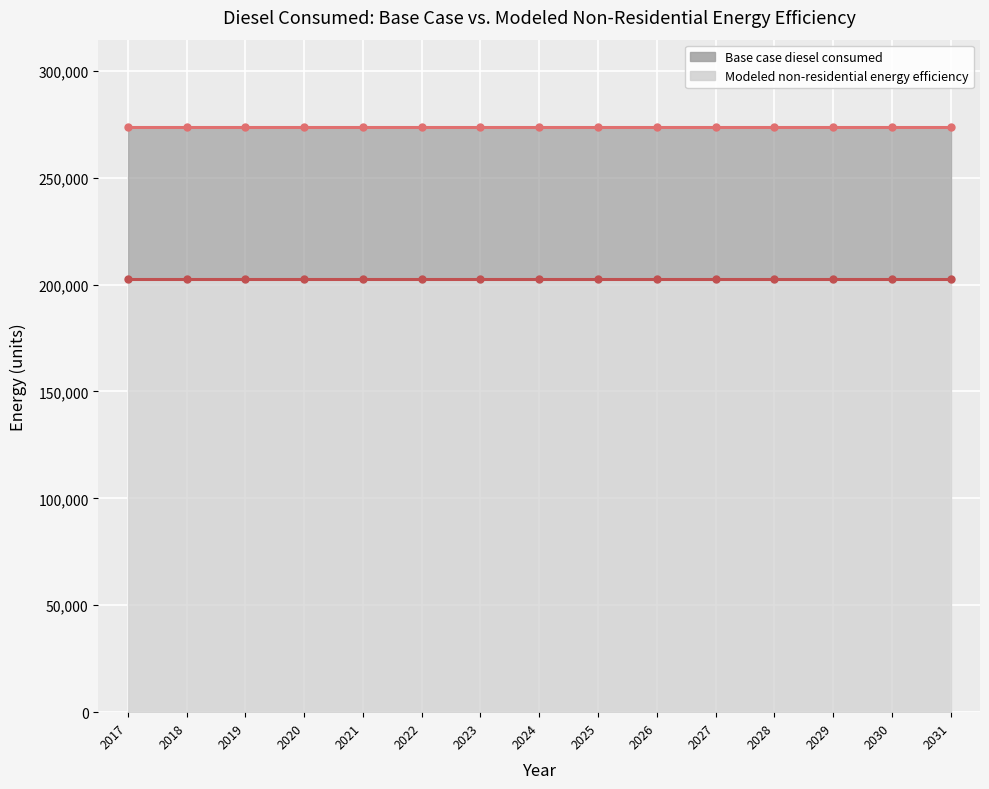

Which series has the largest total across all categories?

Base case diesel consumed (line)